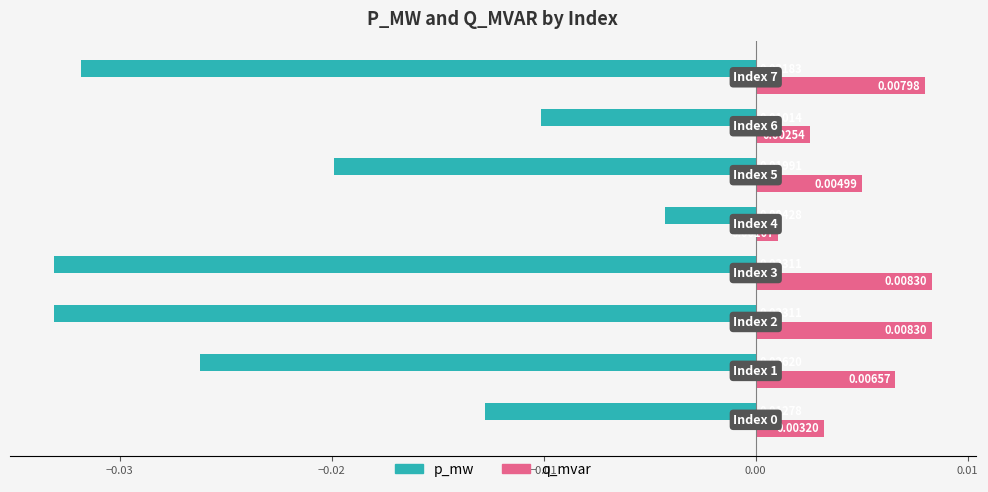

List the series in order of their overall mean, highest first.

q_mvar, p_mw